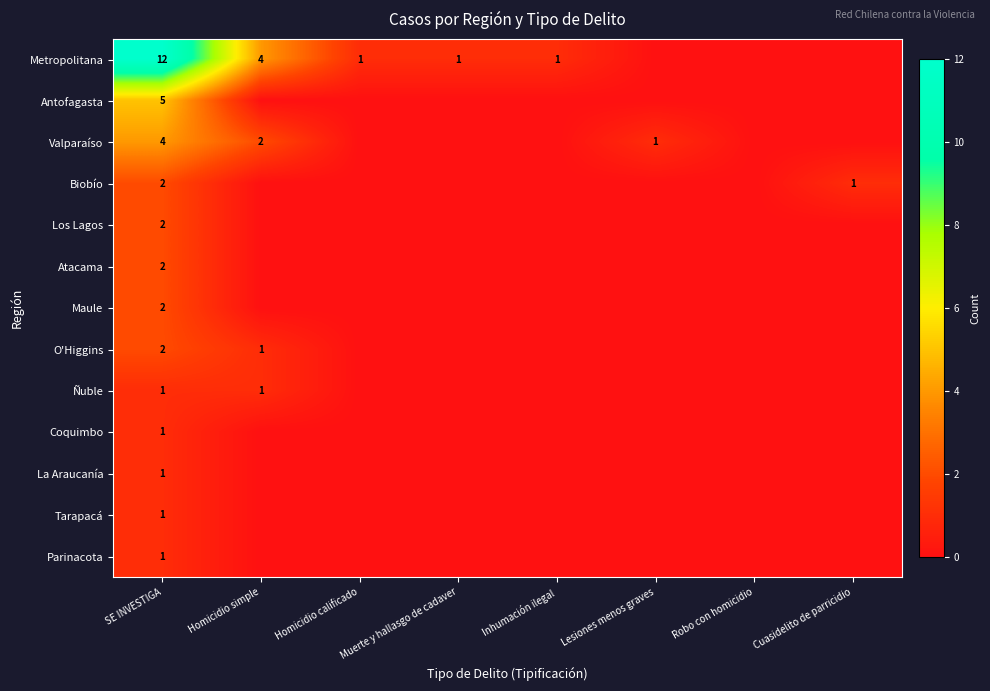

Is it true that Valparaíso equals 2 at Lesiones menos graves?

False